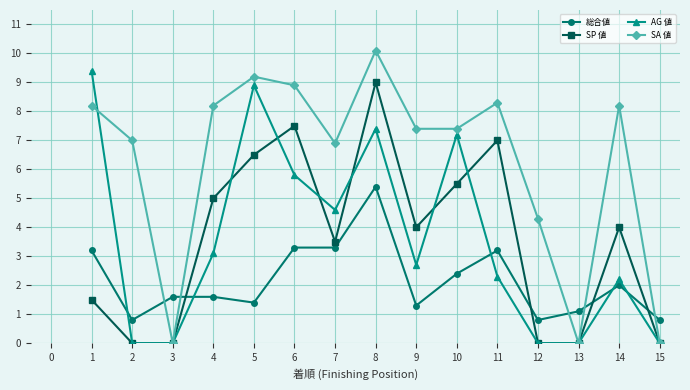

Rank the series at 8 from highest to lowest value.

SA 値, SP 値, AG 値, 総合値